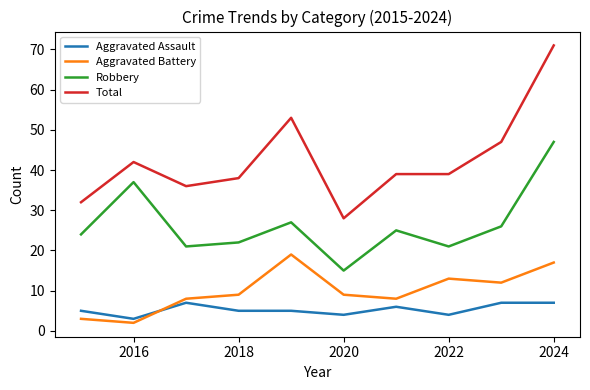

Which series has the largest total across all categories?

Total